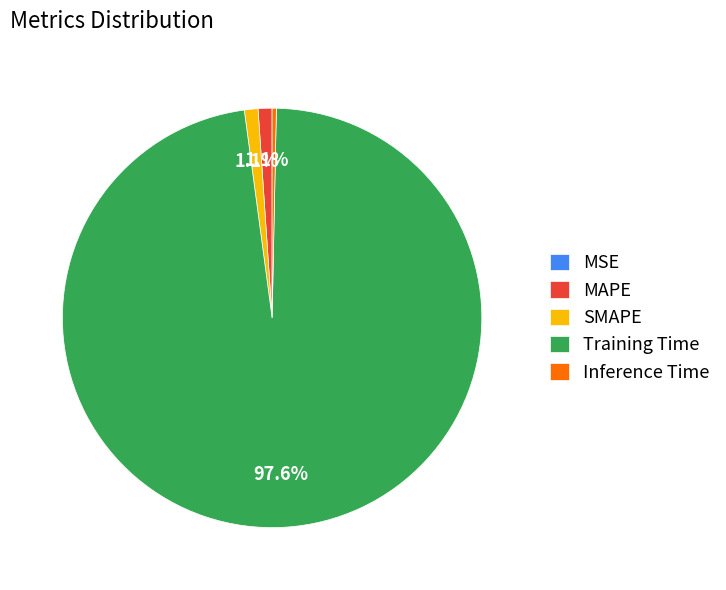

Which category has the biggest portion of the pie?

Training Time